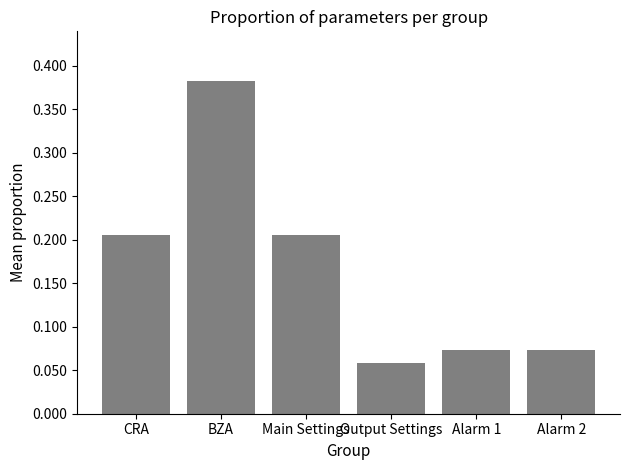

True or false: the data shows 0.3 at CRA.

False